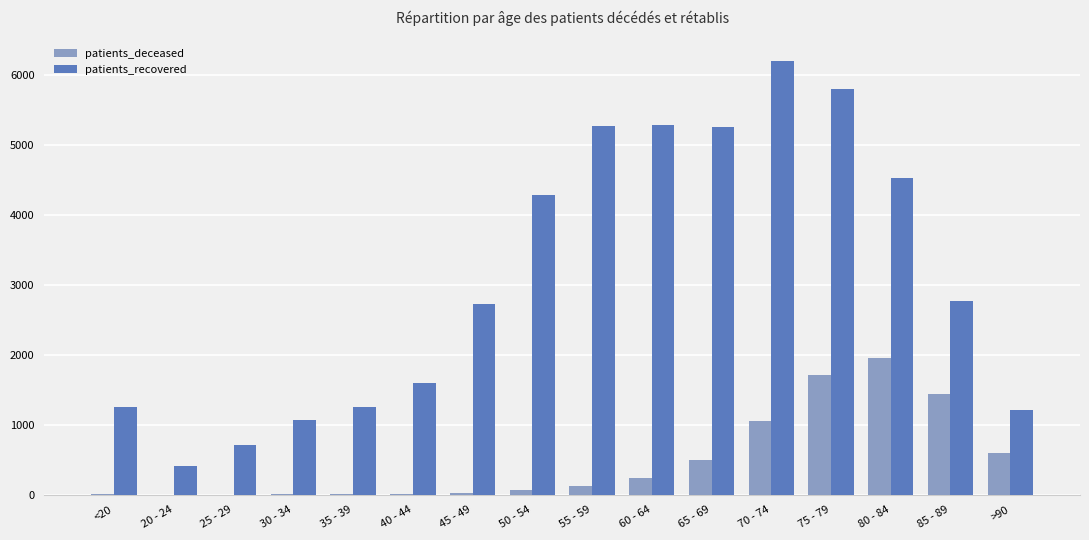

What is the spread (max minus min) of values at <20?

1242